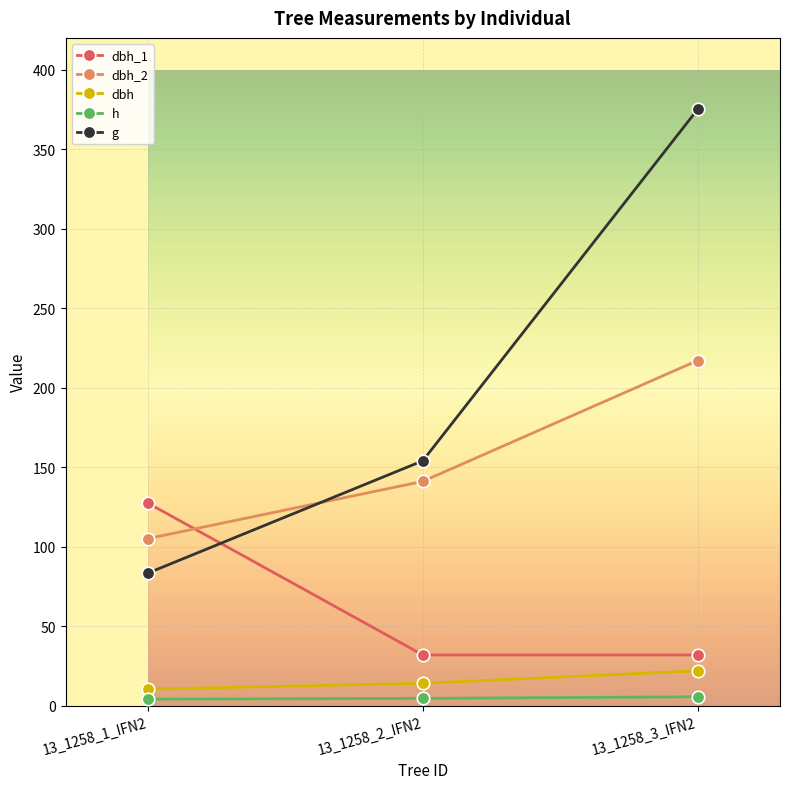

How many data points in h are above 4?

2